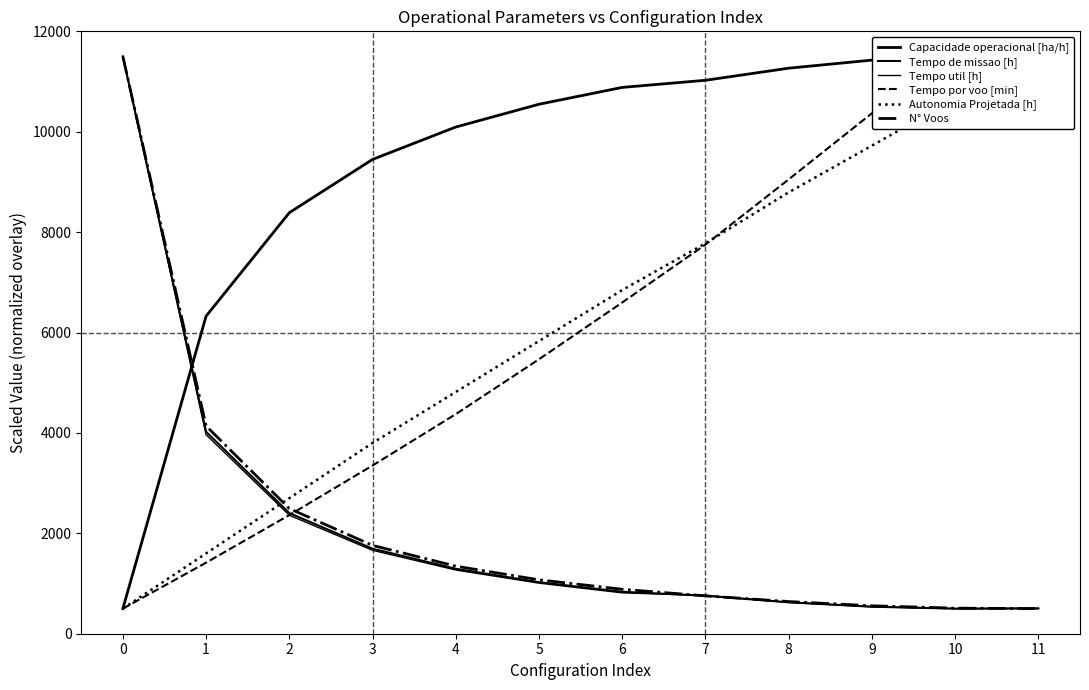

How many intersections are there between N° Voos and Tempo de missao [h]?

3